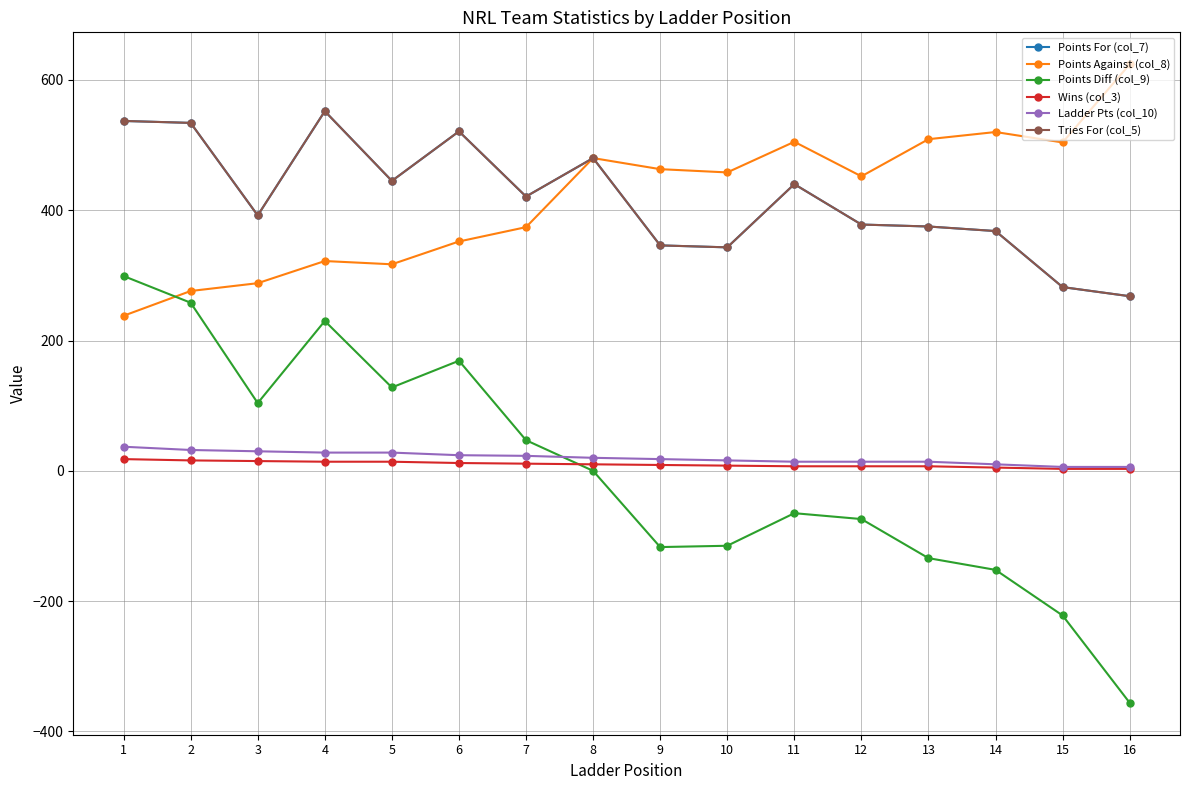

At which category is the sum across all series the highest?

4